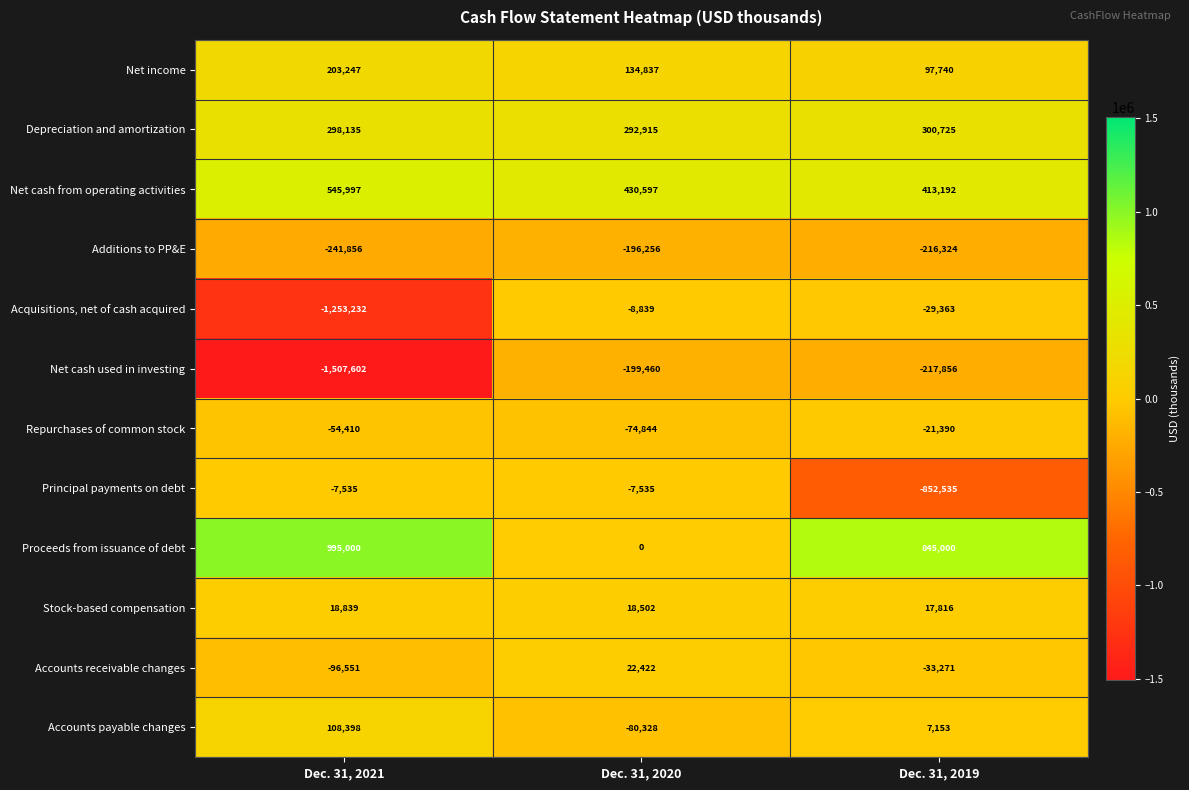

What is the sum of the Net cash used in investing values at Dec. 31, 2020 and Dec. 31, 2021?

-1707062